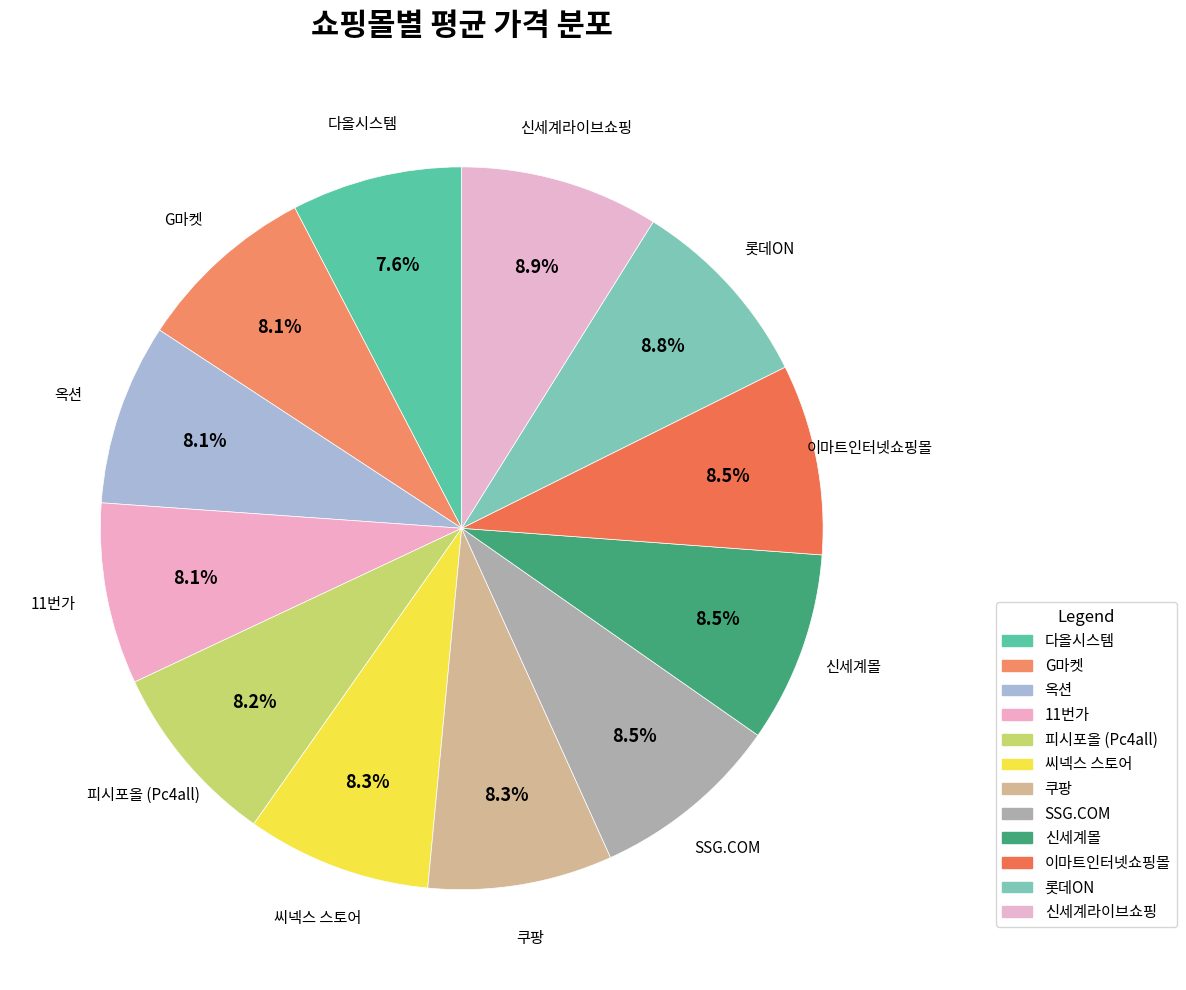

Does 옥션 account for over 50% of the chart?

No